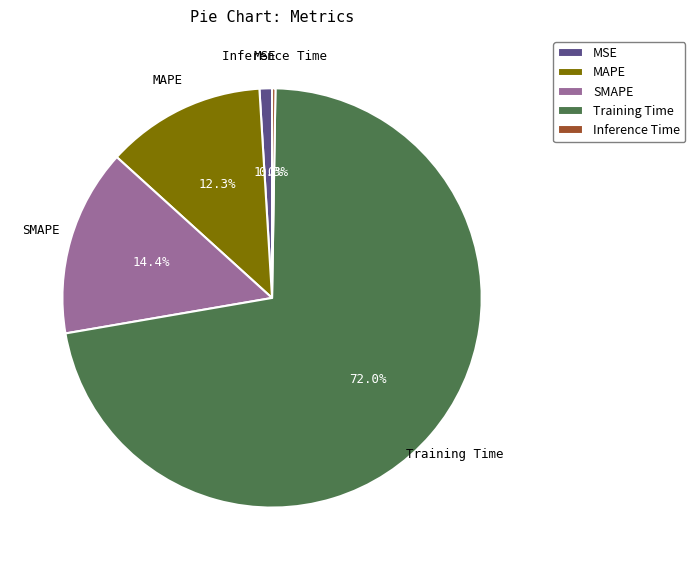

Which category has the biggest portion of the pie?

Training Time